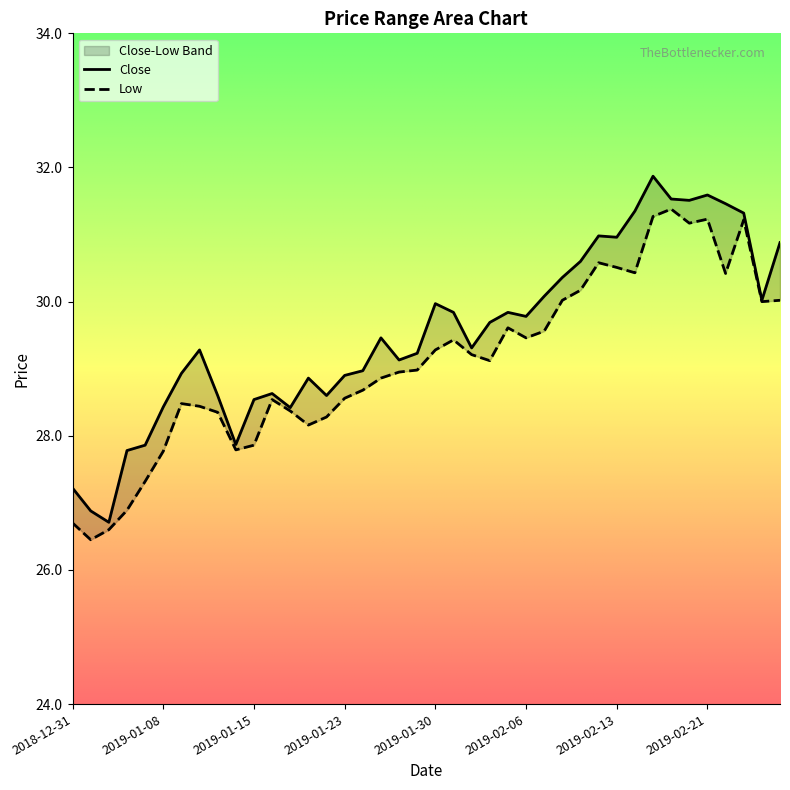

The value of Close at 2019-02-05 is 29.8. True or false?

True